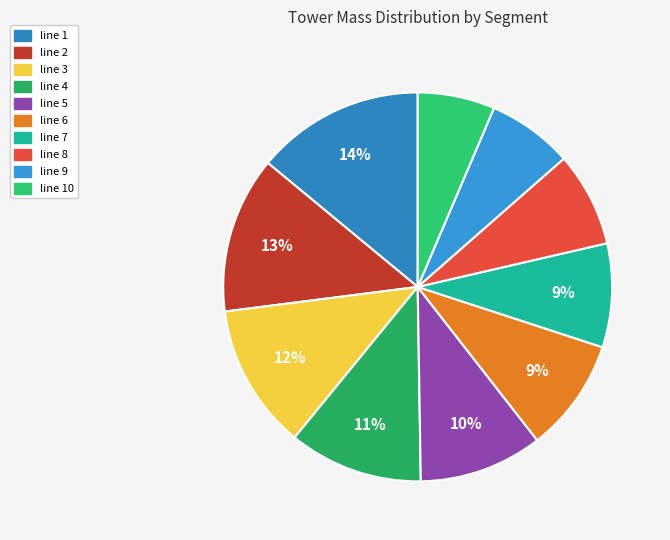

The line 1 slice represents 1% of the pie. True or false?

False